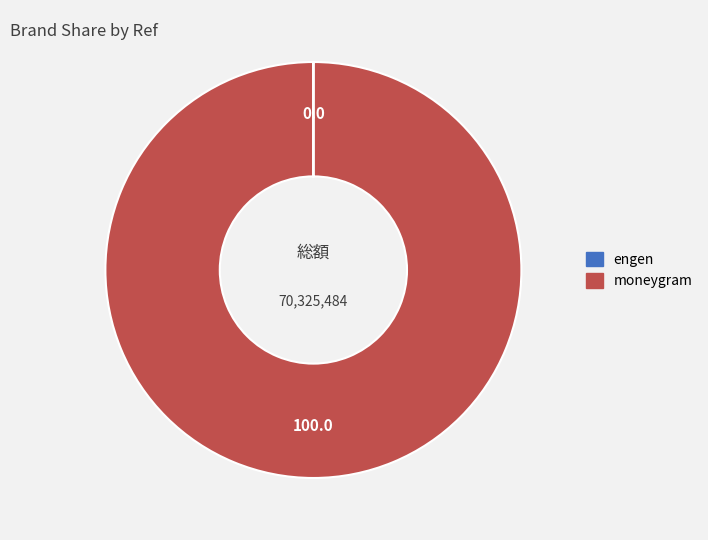

What is the largest slice in the pie chart?

moneygram